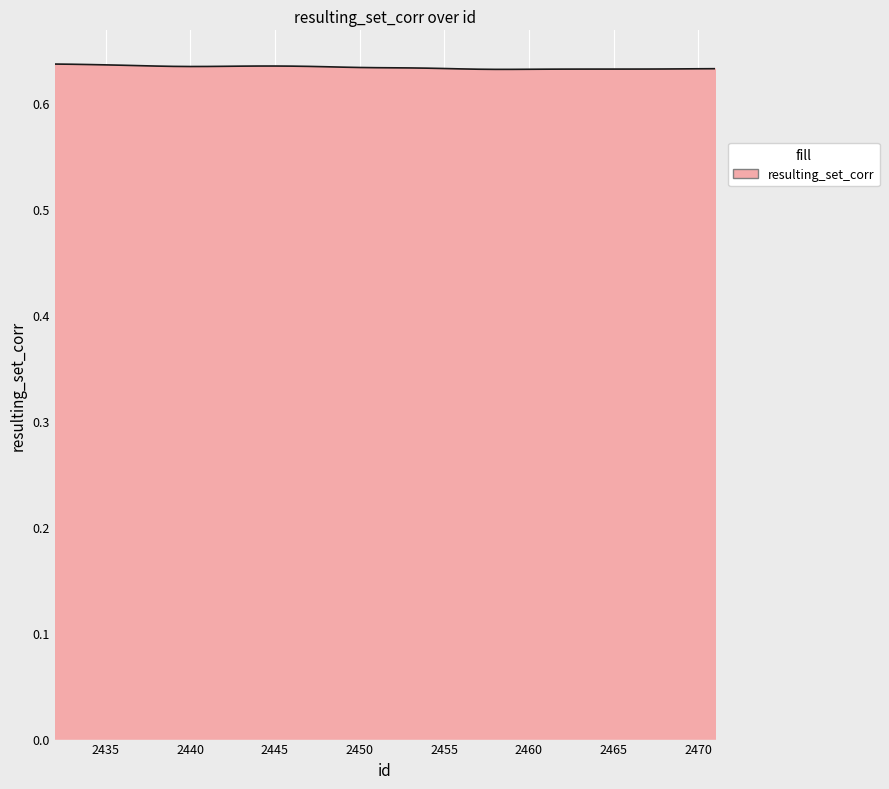

Rank the categories by value from highest to lowest.

39, 34, 35, 36, 37, 38, 23, 24, 25, 26, 27, 28, 29, 18, 30, 31, 32, 33, 0, 16, 17, 19, 20, 21, 22, 1, 2, 3, 4, 5, 6, 7, 8, 9, 10, 11, 12, 15, 13, 14